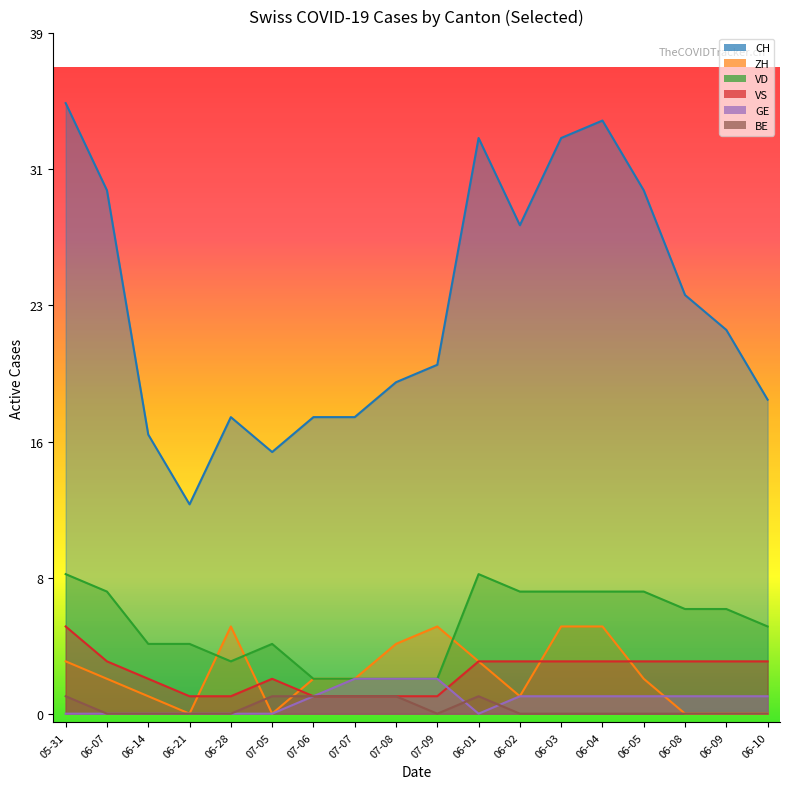

True or false: VD and BE intersect in this chart.

False